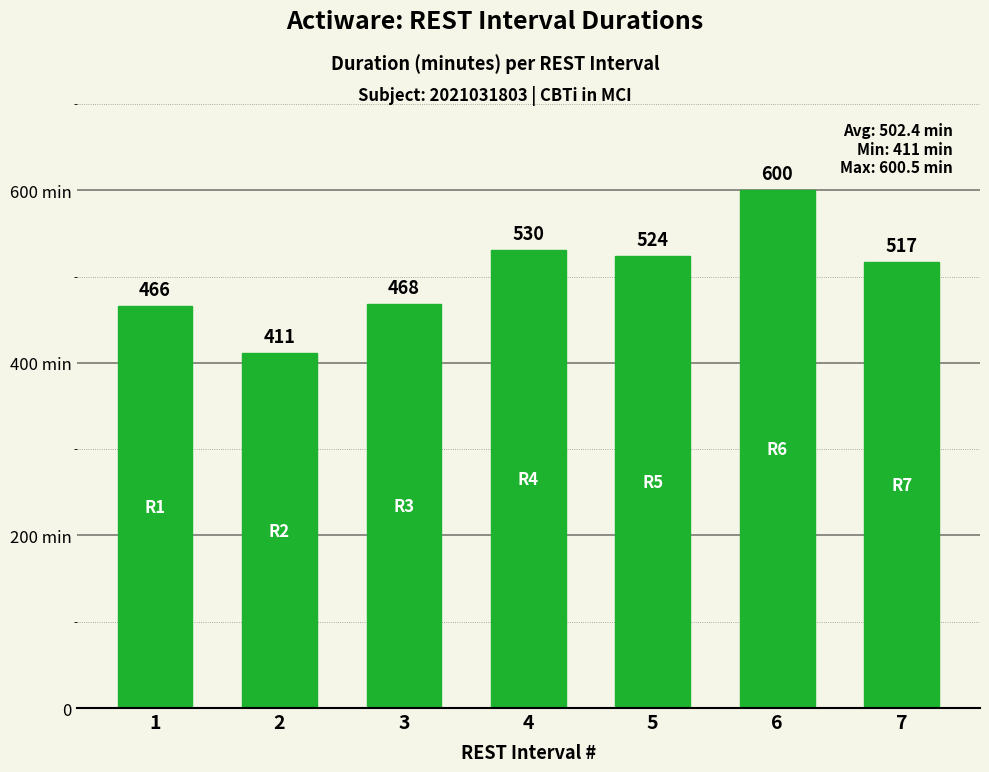

Are the bars horizontal?

No